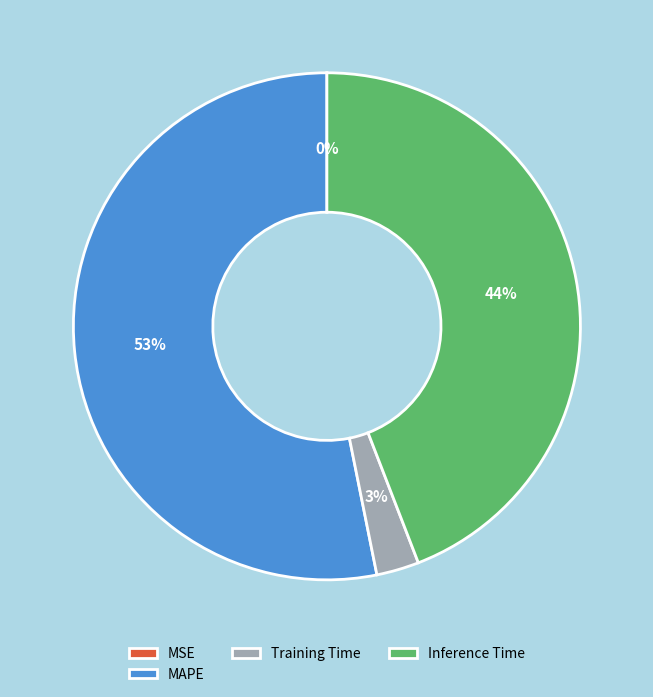

Which slice is the largest?

MAPE